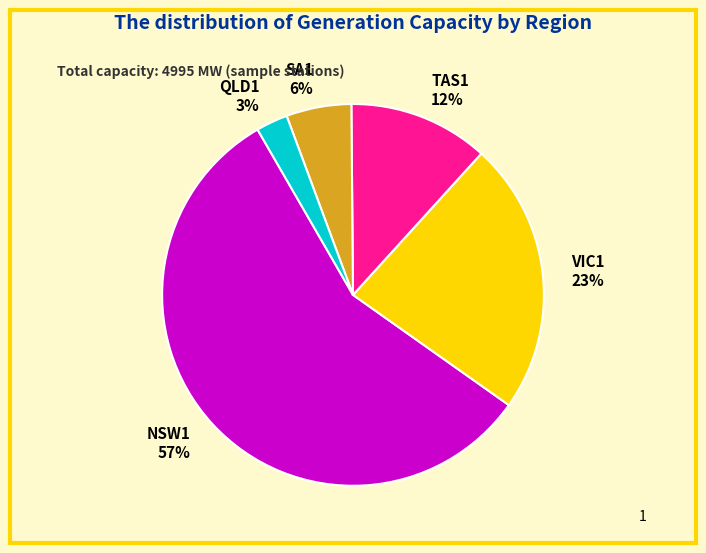

Rank the categories by value from lowest to highest.

QLD1 3%, SA1 6%, TAS1 12%, VIC1 23%, NSW1 57%